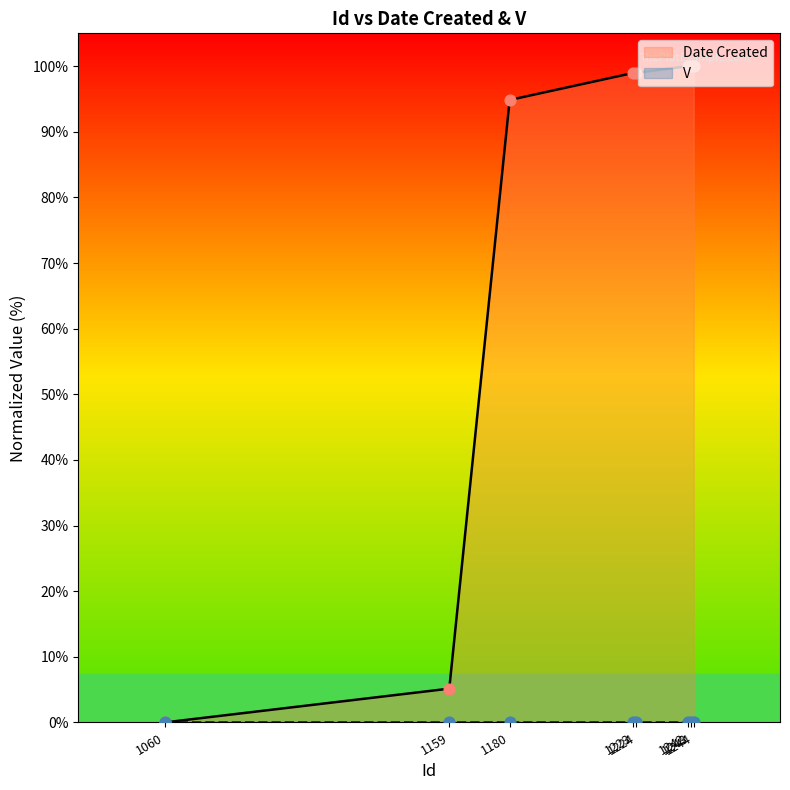

Approximately how many times larger is the value at 1159 compared to 1223?

0.1